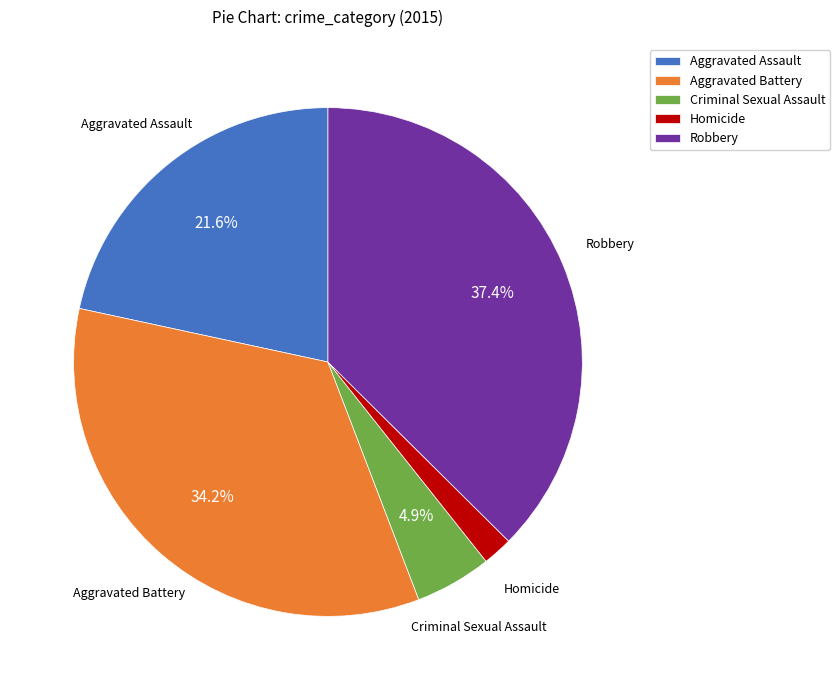

To the nearest percent, what portion does Homicide represent?

2%